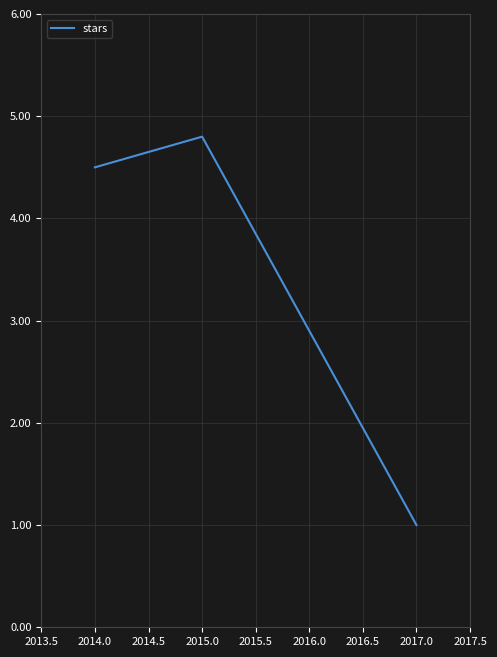

At which label does the data first exceed 4?

2014.0